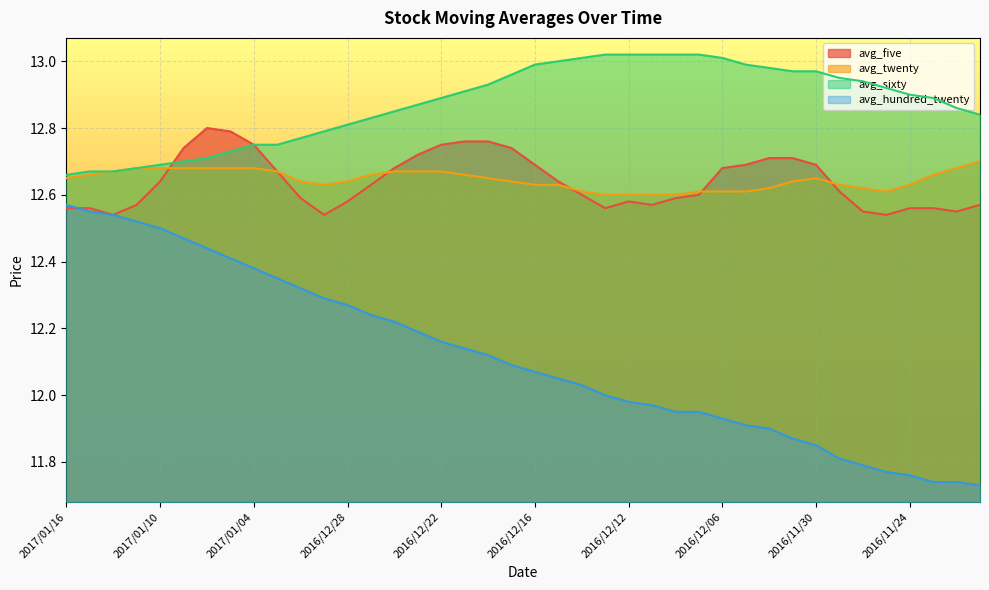

What position from the left is 2016/11/22?

39